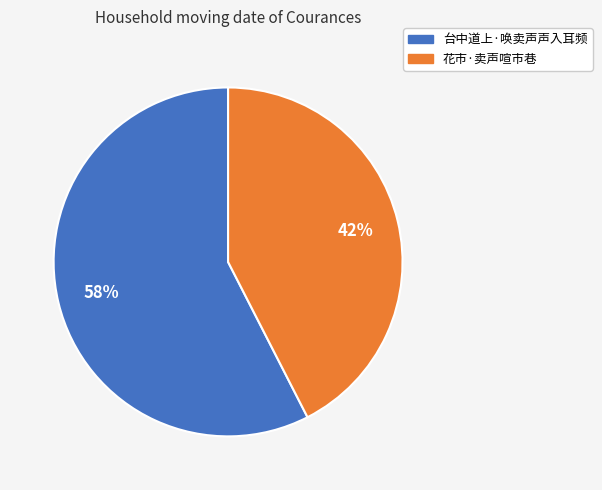

To the nearest percent, what is the combined percentage of 花市·卖声喧市巷 and 台中道上·唤卖声声入耳频?

100%